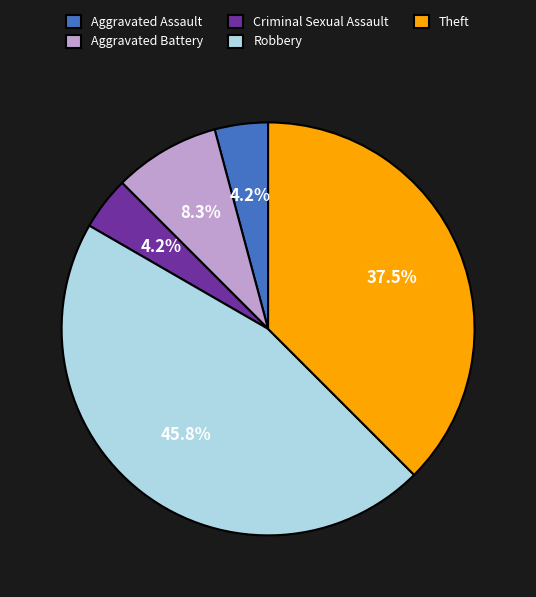

What percentage is NOT represented by Robbery?

54.2%